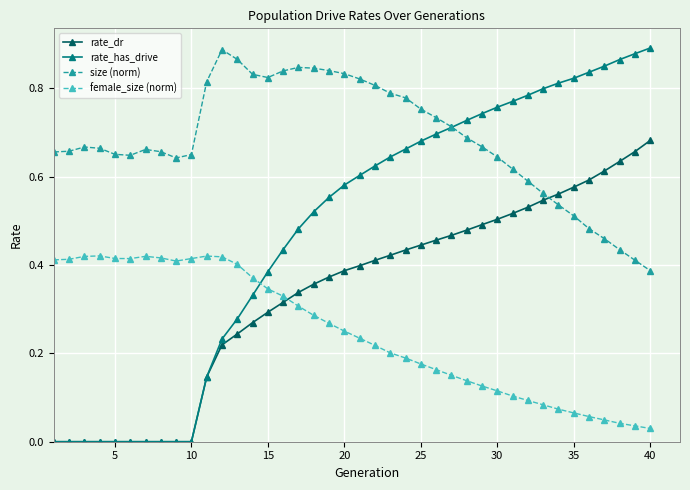

List the series in order of their overall mean, lowest first.

female_size (norm), rate_dr, rate_has_drive, size (norm)